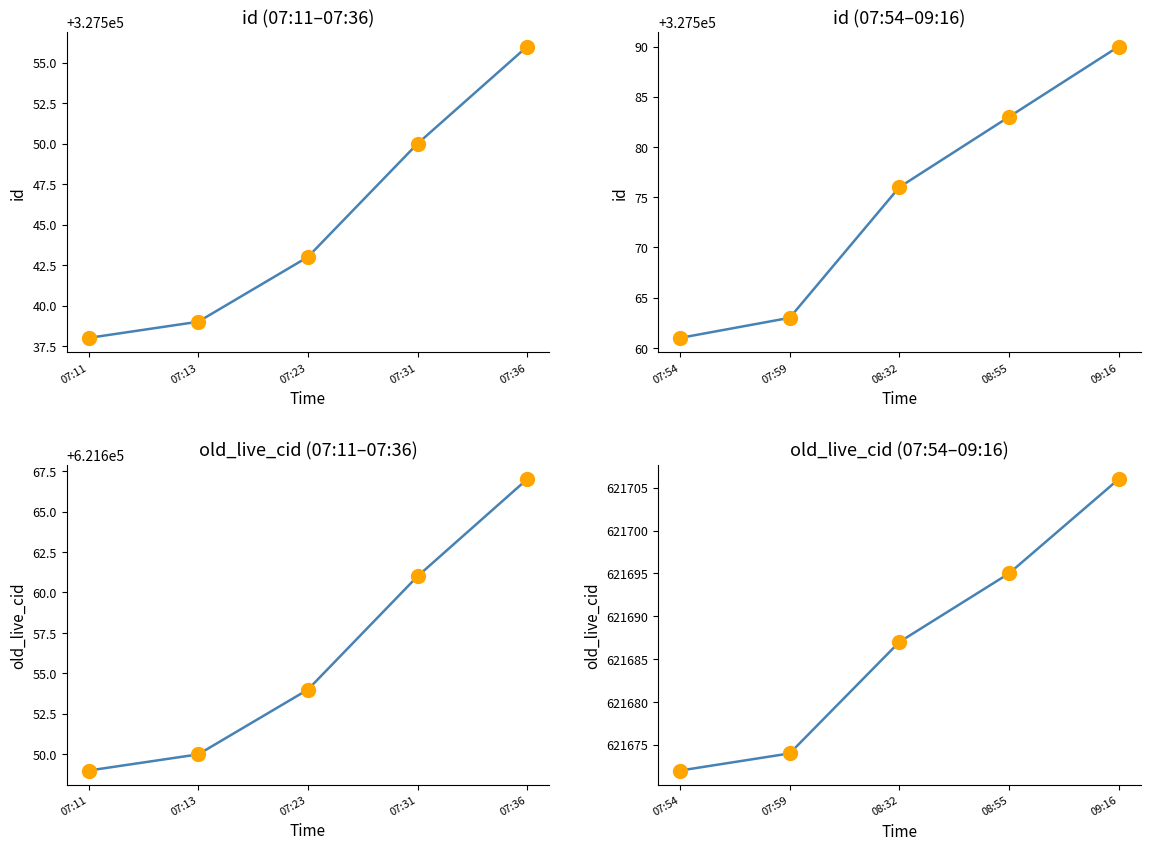

True or false: id and old_live_cid intersect in this chart.

False